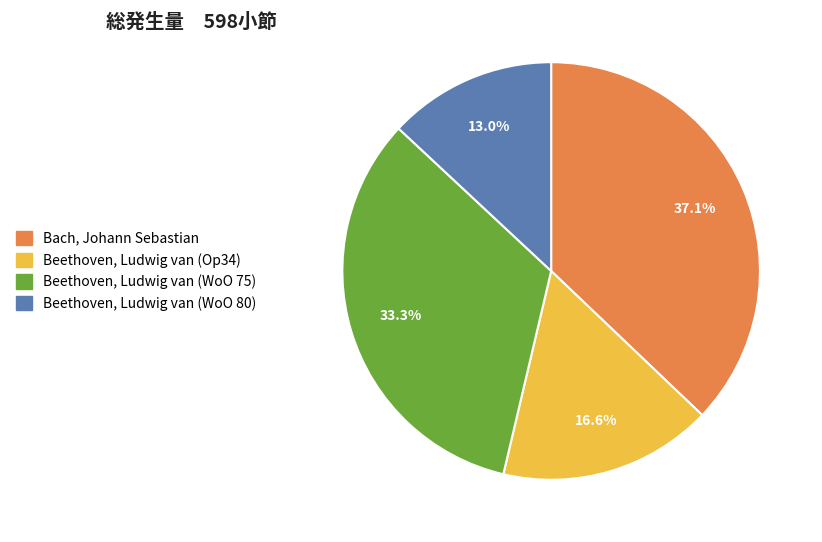

What percentage is the Beethoven, Ludwig van (WoO 75) slice, to the nearest percent?

33%